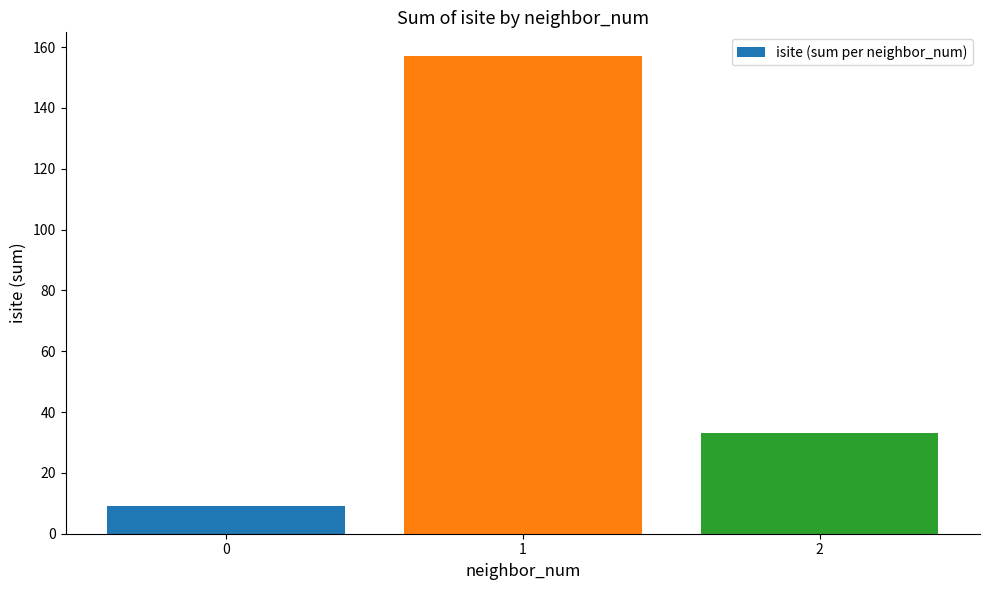

How many categories are shown in the chart?

3